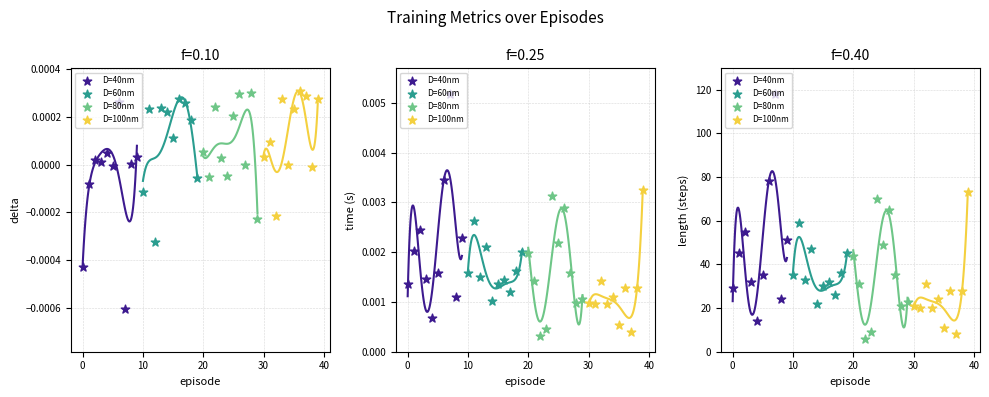

Which series reaches the minimum Y coordinate?

D=80nm